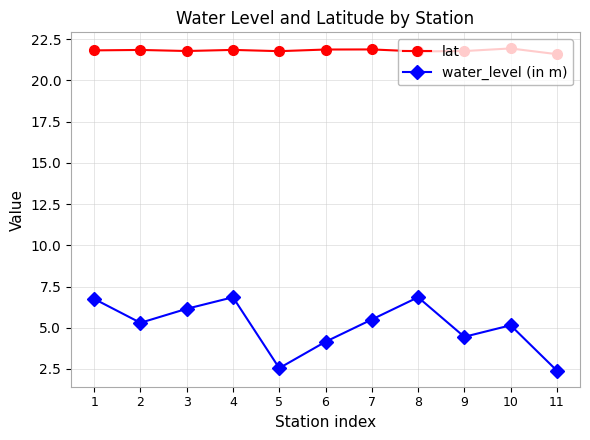

What is the difference between the second highest and second lowest values in the water_level (in m) series?

4.3